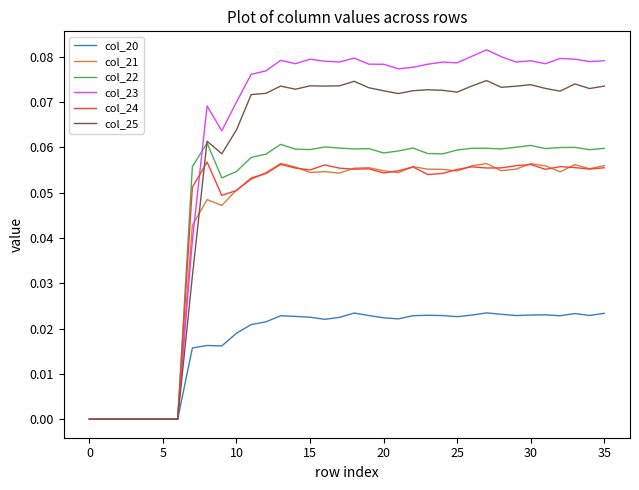

Which series has the largest range (max minus min)?

col_23